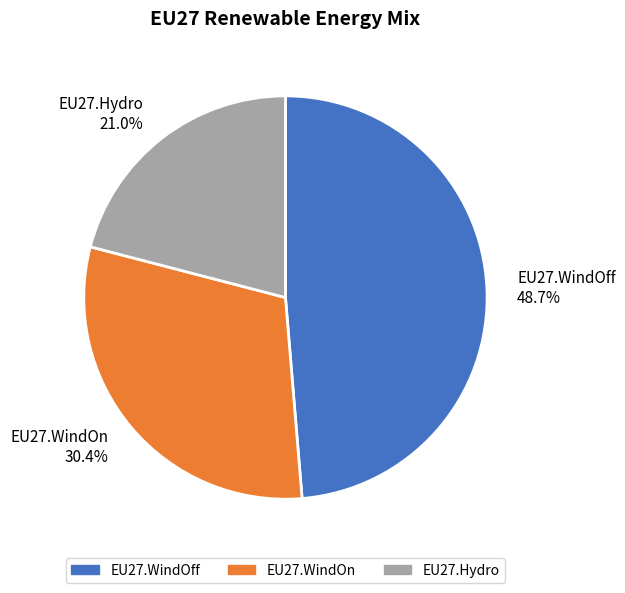

What percentage is NOT represented by EU27.WindOn?

69.6%